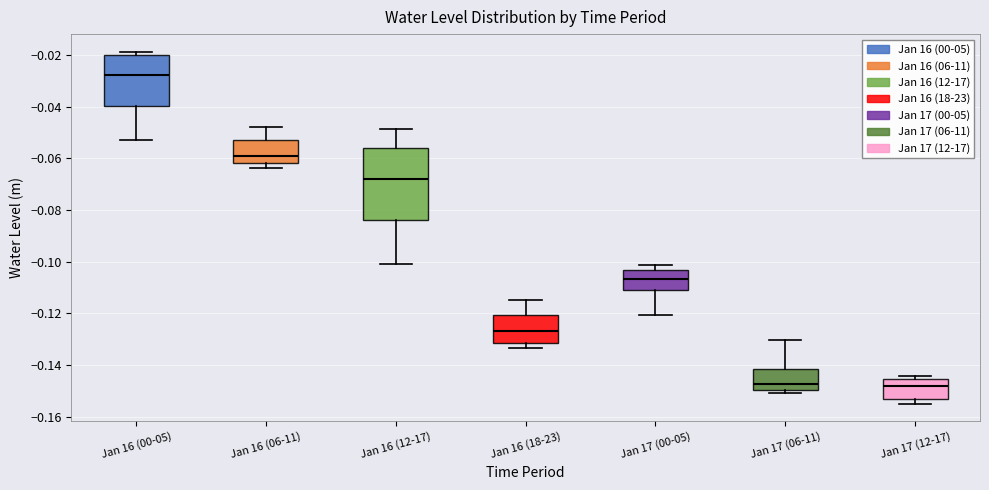

Reading left to right, read every box against the y-axis: the position of its median line, the range the box covers, and the ends of its whiskers. The values are not printed on the chart, so give them approximately, as read against the axis.

Jan 16 (00-05): median -0.028, box -0.040 to -0.020, whiskers -0.052 to -0.018
Jan 16 (06-11): median -0.060, box -0.062 to -0.054, whiskers -0.064 to -0.048
Jan 16 (12-17): median -0.068, box -0.084 to -0.056, whiskers -0.102 to -0.048
Jan 16 (18-23): median -0.128, box -0.132 to -0.120, whiskers -0.134 to -0.114
Jan 17 (00-05): median -0.106, box -0.110 to -0.104, whiskers -0.120 to -0.102
Jan 17 (06-11): median -0.148, box -0.150 to -0.142, whiskers -0.150 (just below the box's lower edge) to -0.130
Jan 17 (12-17): median -0.148, box -0.154 to -0.146, whiskers -0.156 to -0.144